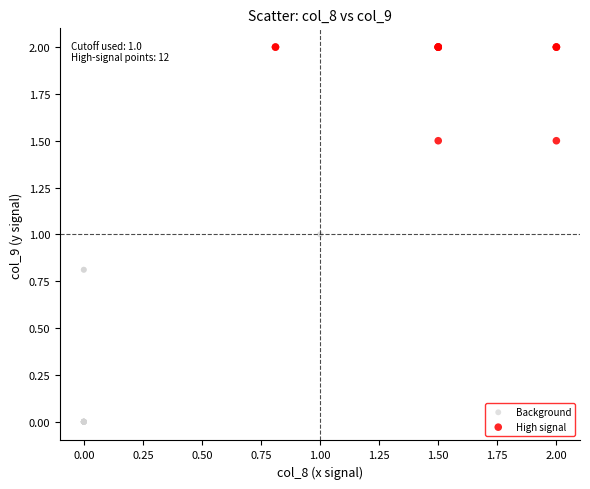

Which series contains the lowest Y value?

Background